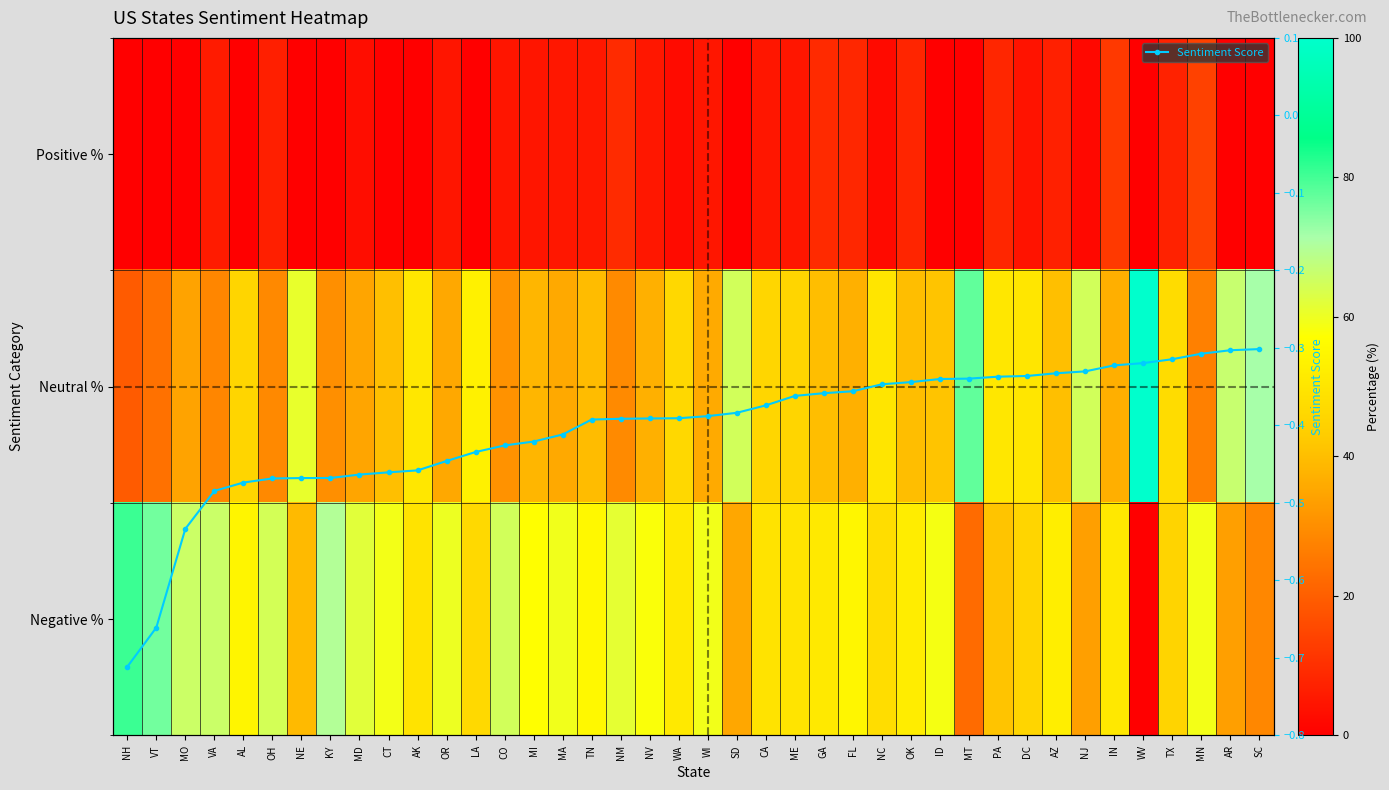

At how many categories does at least one series exceed 0?

40